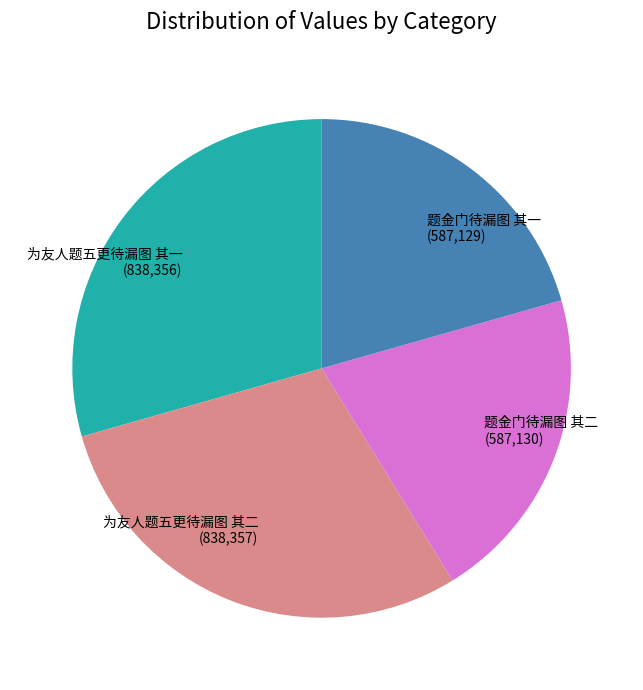

How many segments does this pie chart have?

4